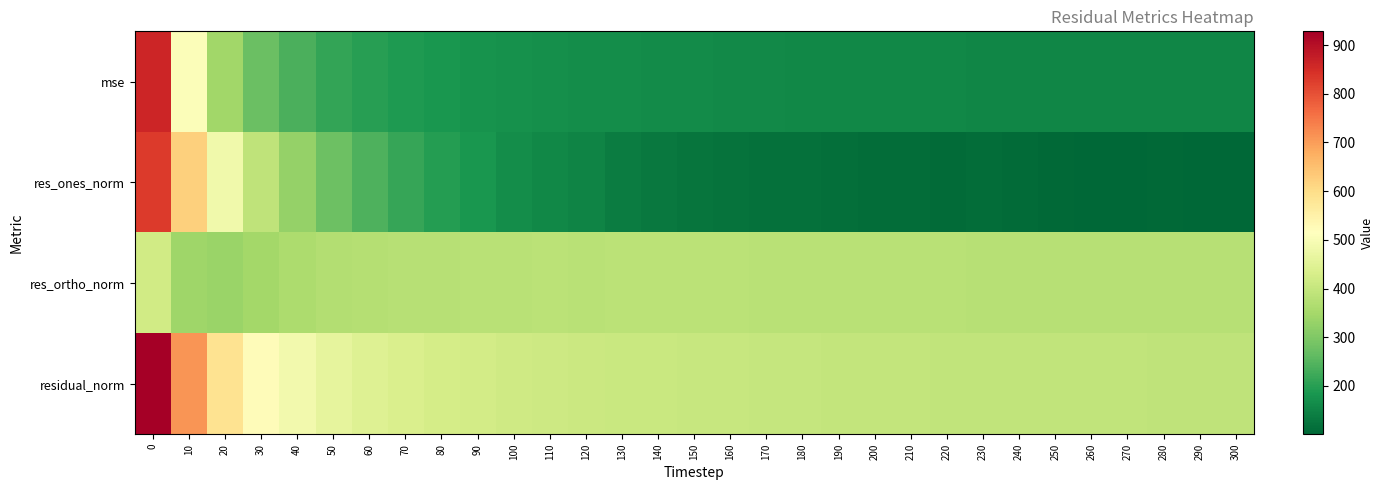

What is the difference between the highest and lowest values at 270?

290.4